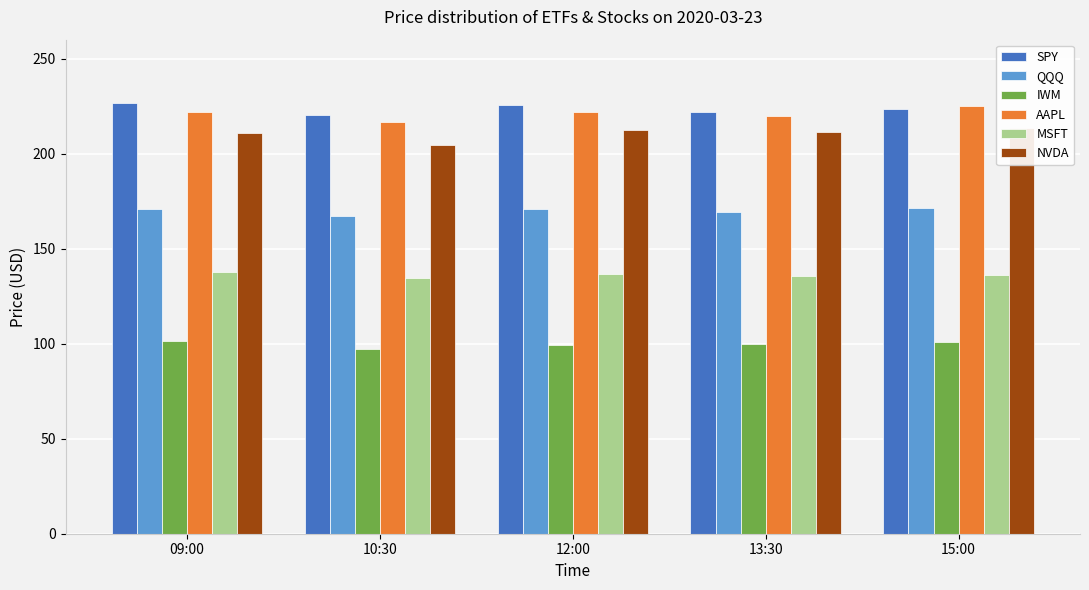

Where does the SPY series first go above 223?

09:00